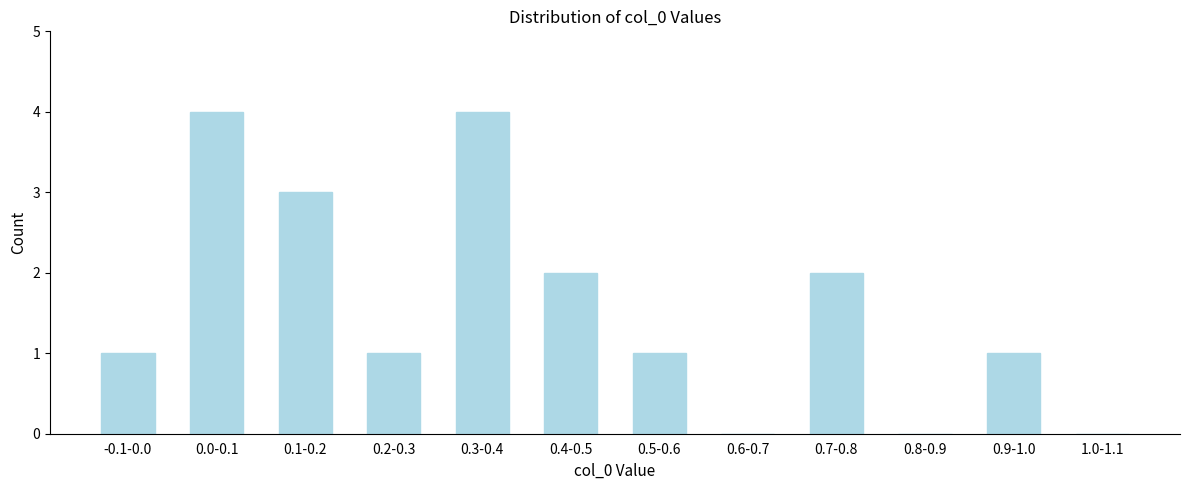

Reading right to left, transcribe all the data shown in this chart.

1.0-1.1=0	0.9-1.0=1	0.8-0.9=0	0.7-0.8=2	0.6-0.7=0	0.5-0.6=1	0.4-0.5=2	0.3-0.4=4	0.2-0.3=1	0.1-0.2=3	0.0-0.1=4	-0.1-0.0=1